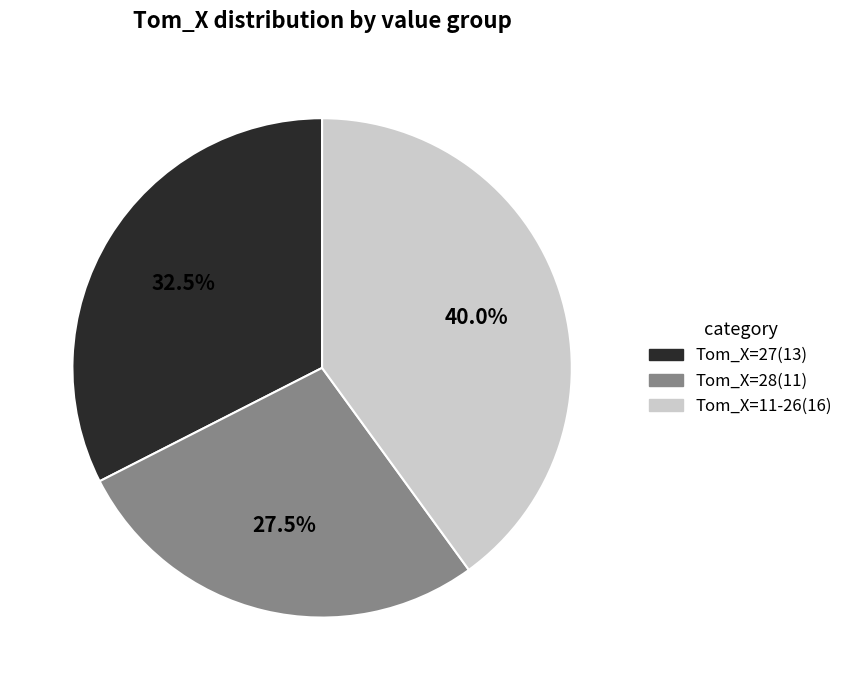

What is the smallest slice in the pie chart?

Tom_X=28(11)